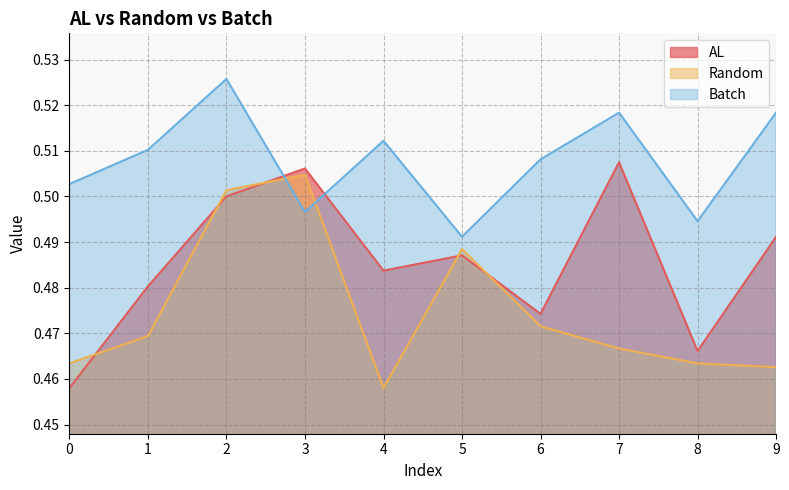

Which category has the highest value across all series?

2